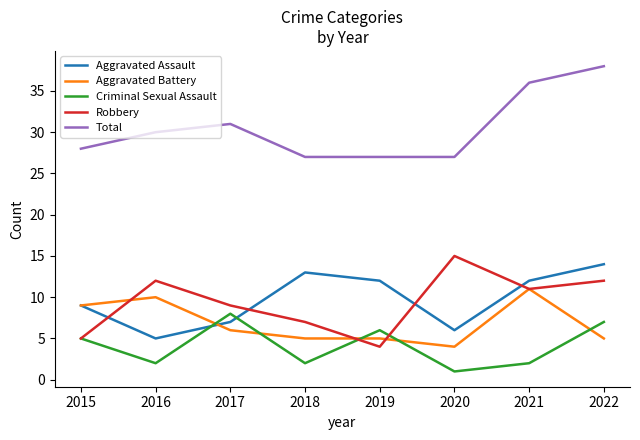

Between 2018 and 2019, which series saw the biggest shift?

Criminal Sexual Assault